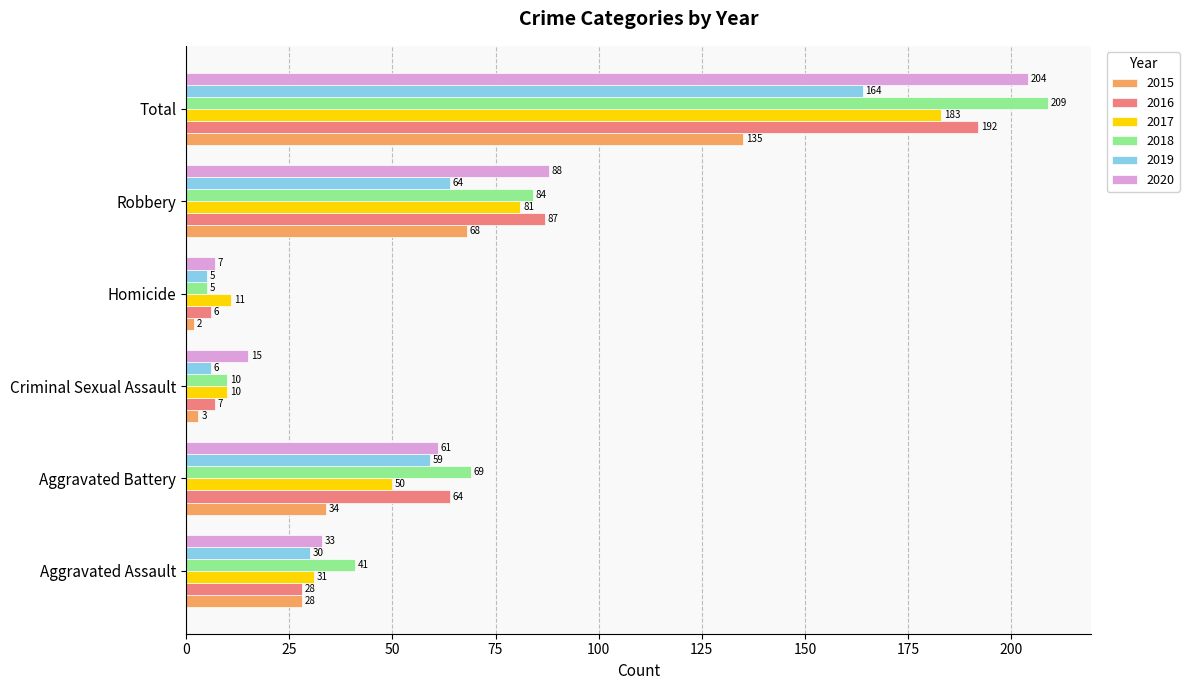

Which category has the lowest value in the 2019 series?

Homicide